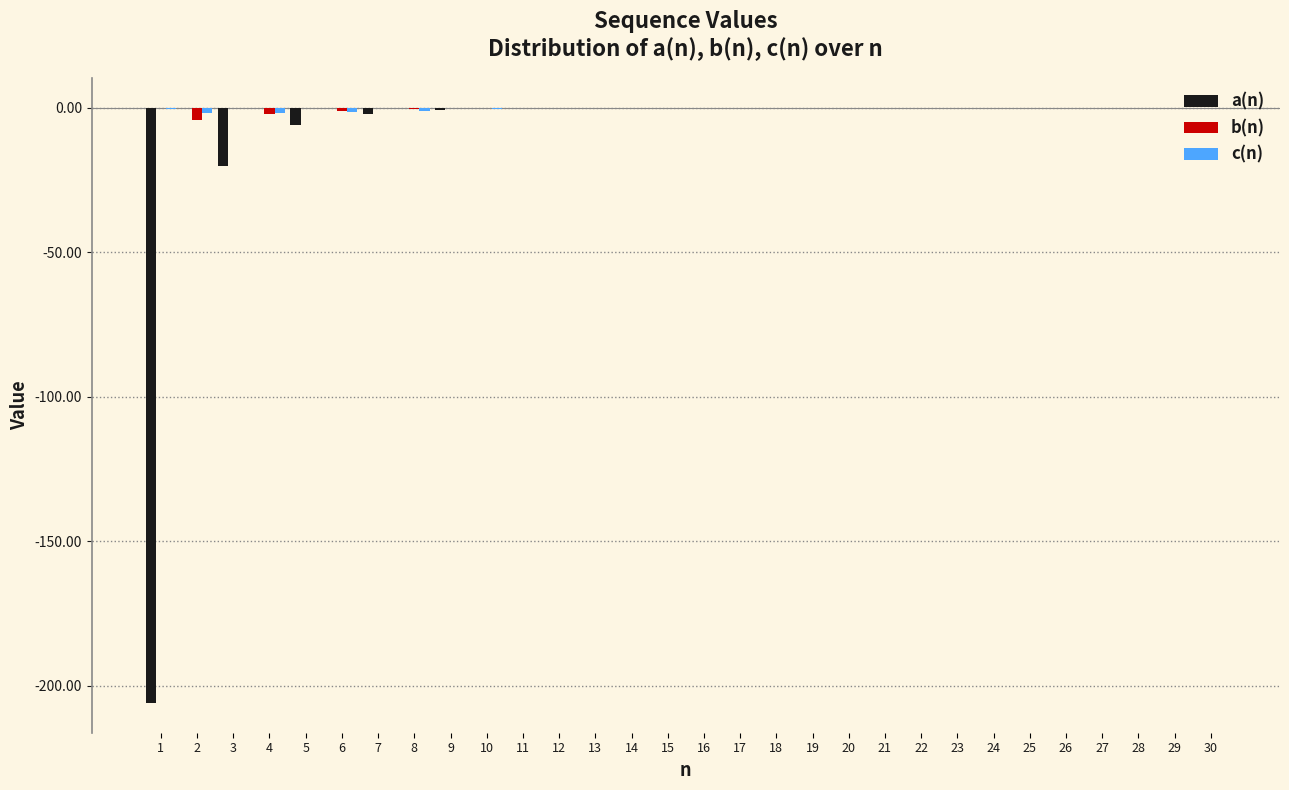

What is the sum of all a(n) values?

-234.8